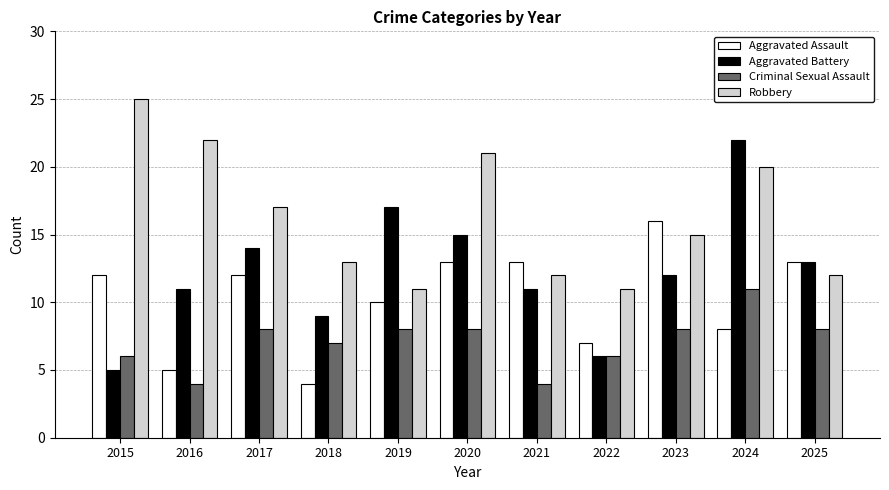

The Robbery series shows 11 at 2022. True or false?

True